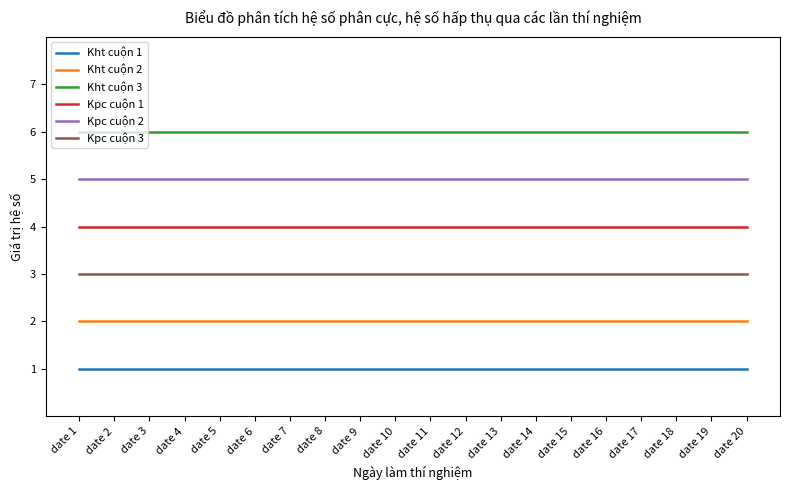

What is the difference between the highest and lowest values at date 8?

5